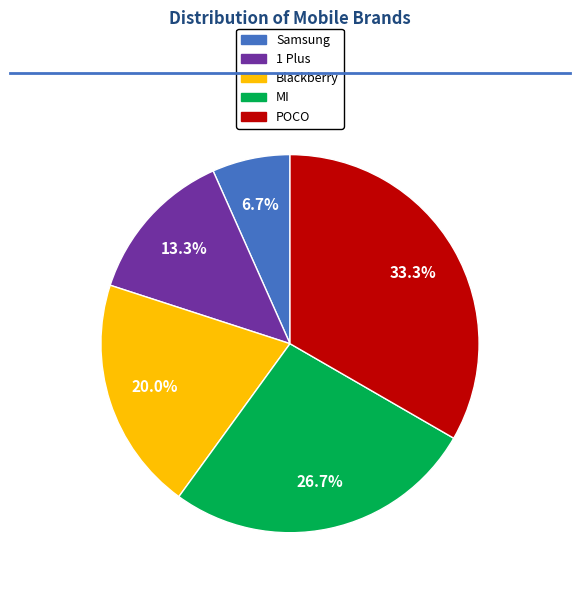

Which has a higher value, MI or 1 Plus?

MI